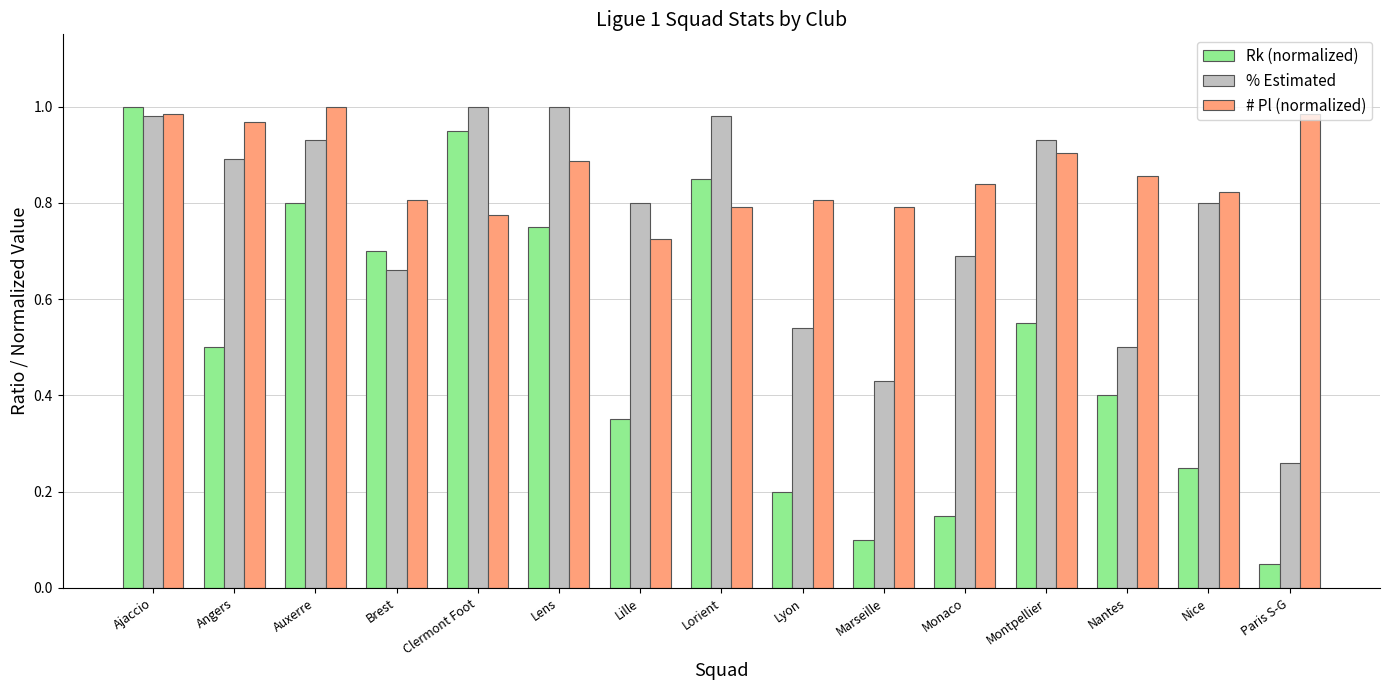

How many bars are there in each group?

3